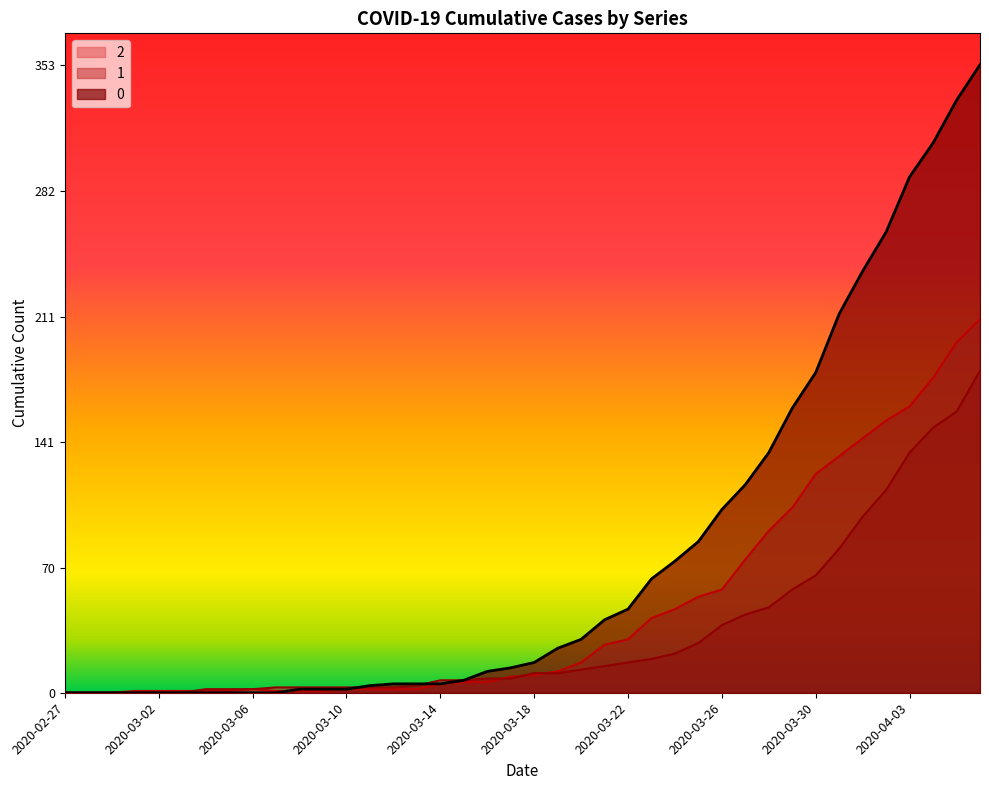

How many data points does each series have?

40